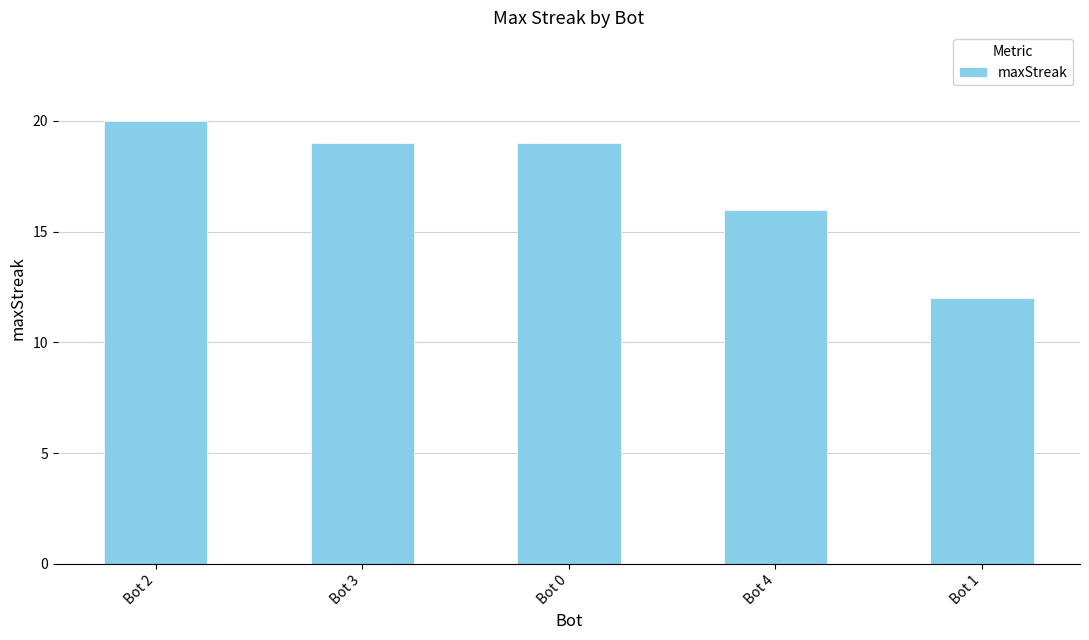

How many distinct data groups are displayed?

1